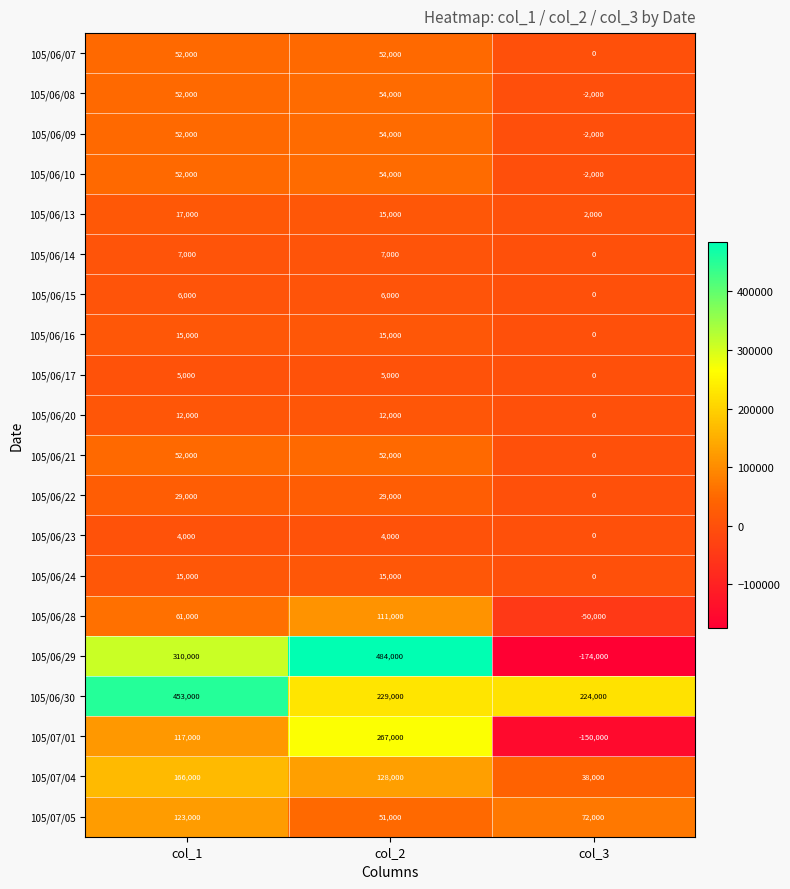

Which series has the largest range (max minus min)?

105/06/29